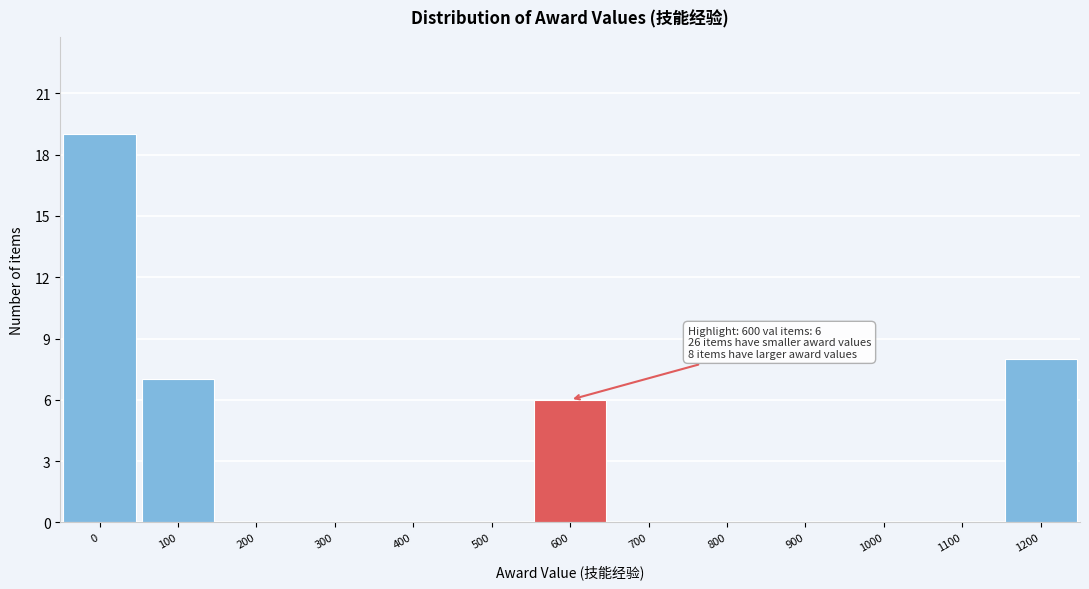

Reading left to right, list all the values displayed in this chart.

0=19	100=7	200=0	300=0	400=0	500=0	600=6	700=0	800=0	900=0	1000=0	1100=0	1200=8